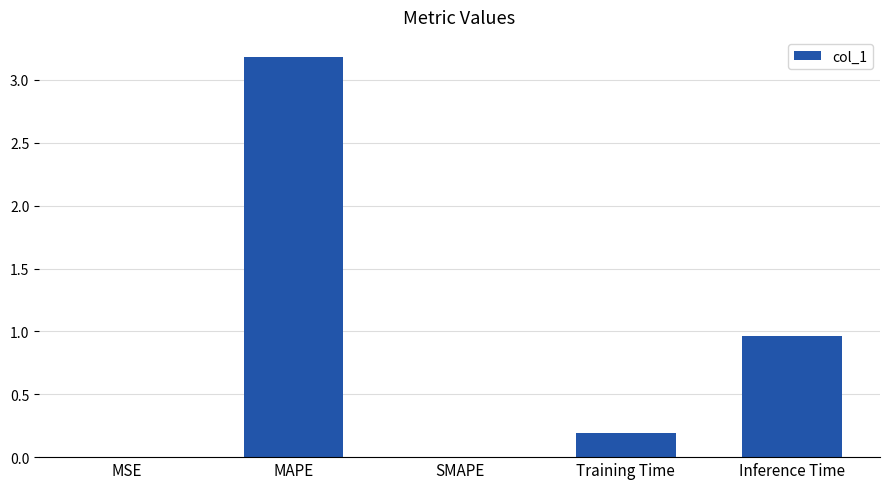

What is the sum of all values?

4.3